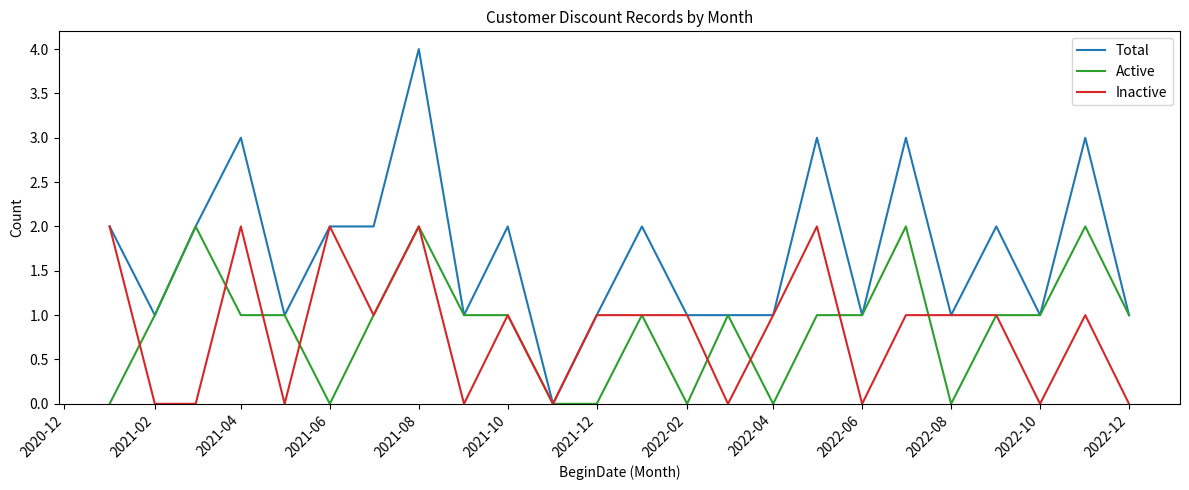

What is the greatest value displayed?

4